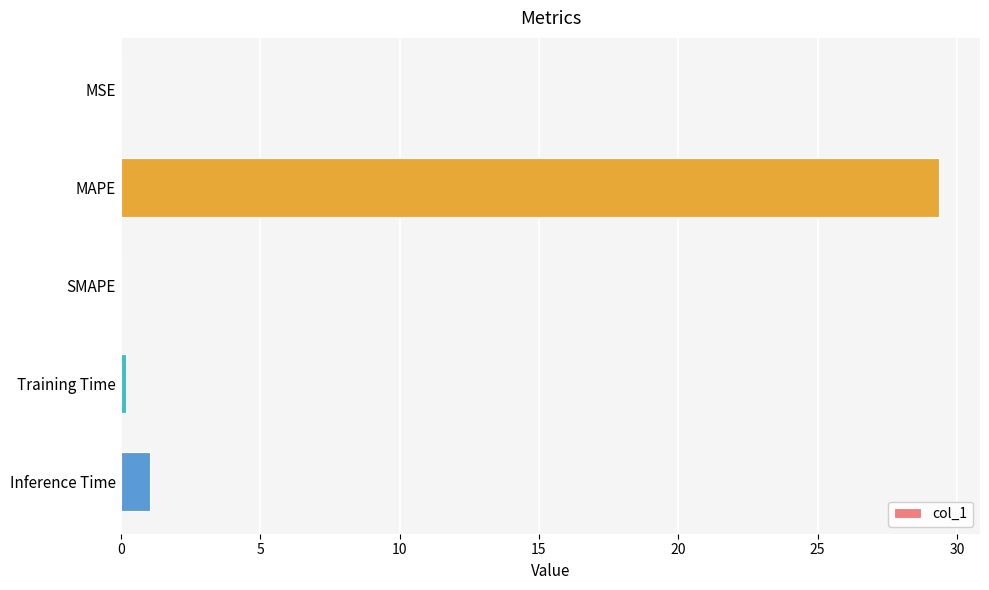

Which label corresponds to the largest value in the chart?

MAPE